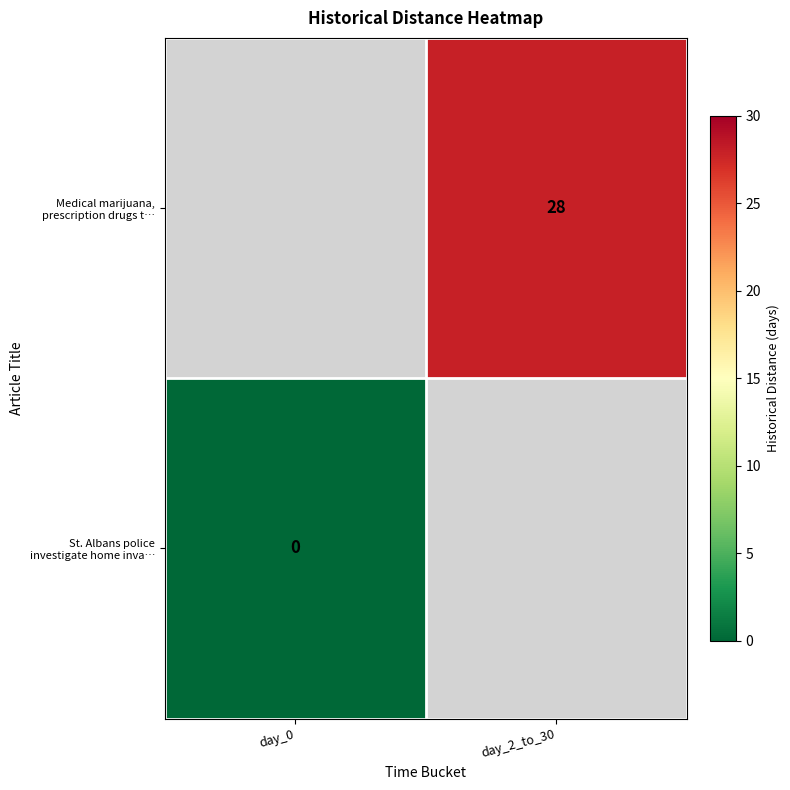

At which label is St. Albans police investigate home inva… closest to 0?

day_0